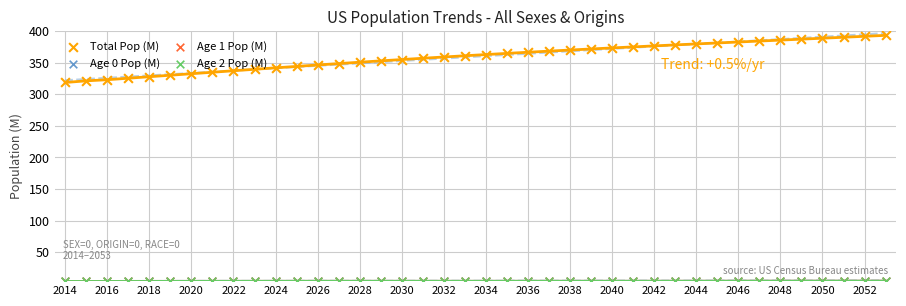

What are all the series names shown in the legend?

Total Pop (M), Age 0 Pop (M), Age 1 Pop (M), Age 2 Pop (M)